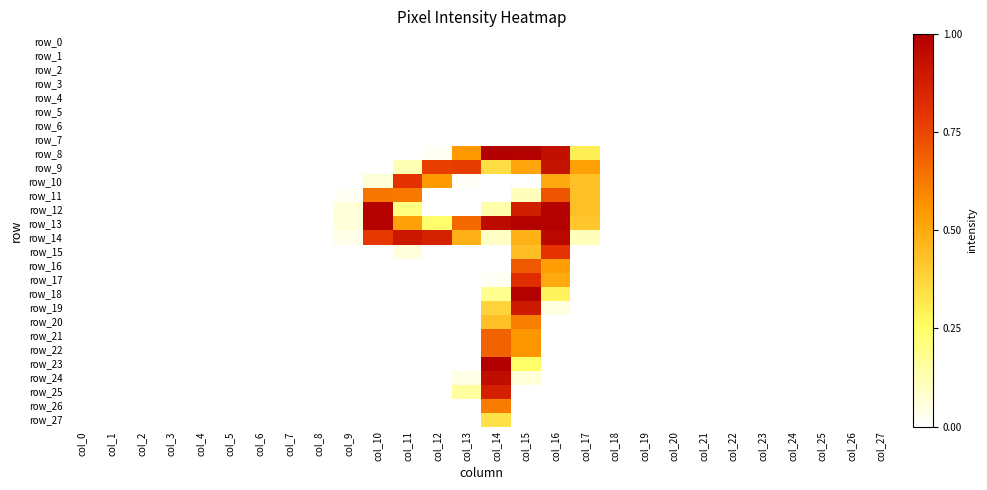

How many series are shown in this chart?

28